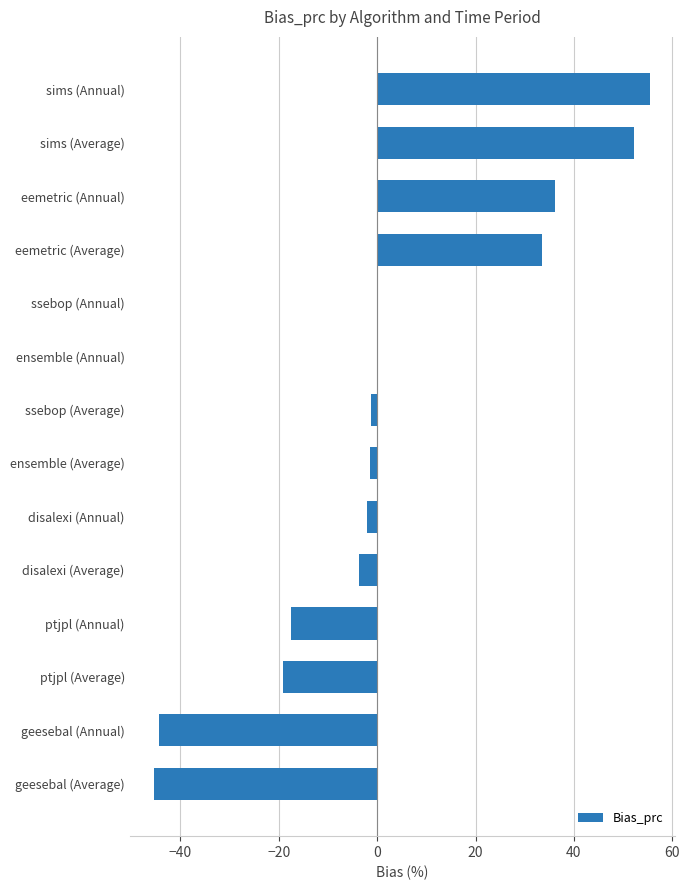

True or false: the data shows 63.2 at eemetric (Annual).

False